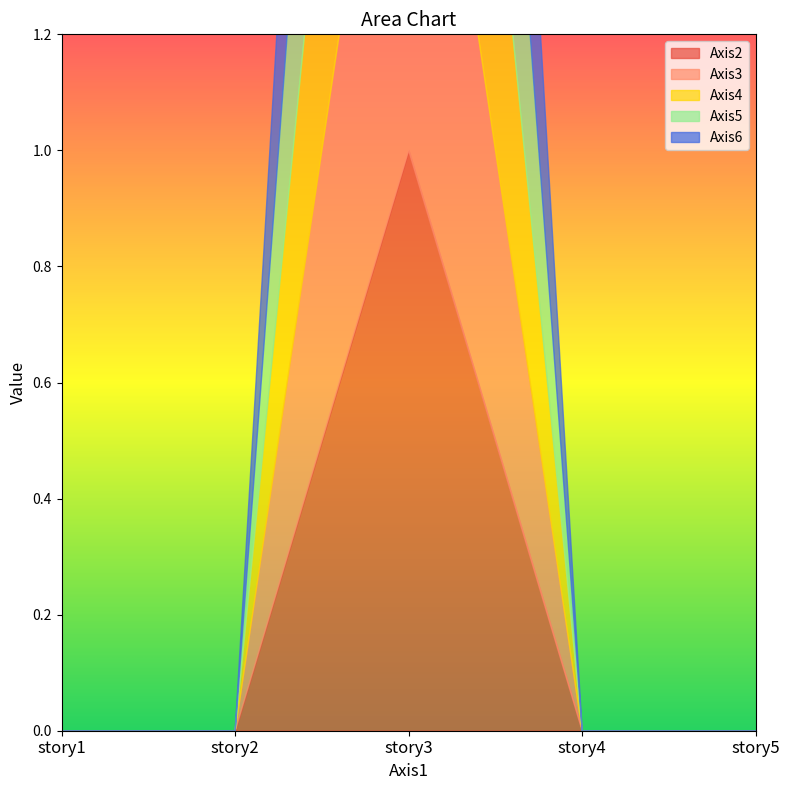

How many lines are shown in the chart?

5